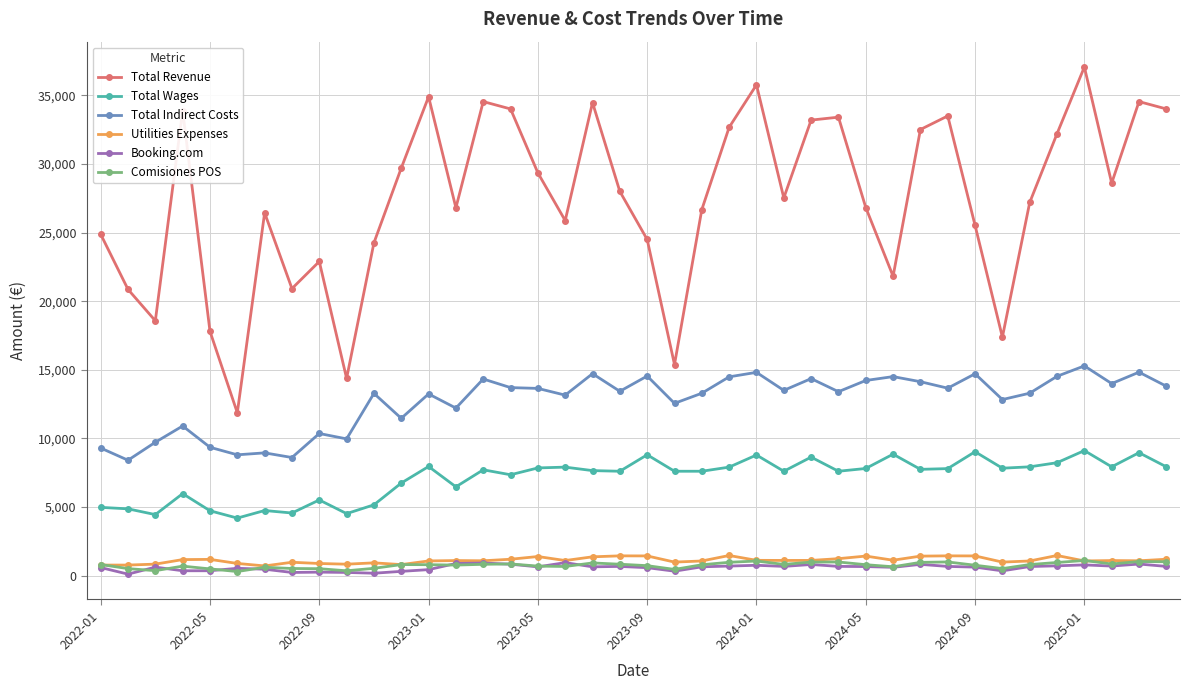

How many interior local valleys does the Total Revenue series have?

11